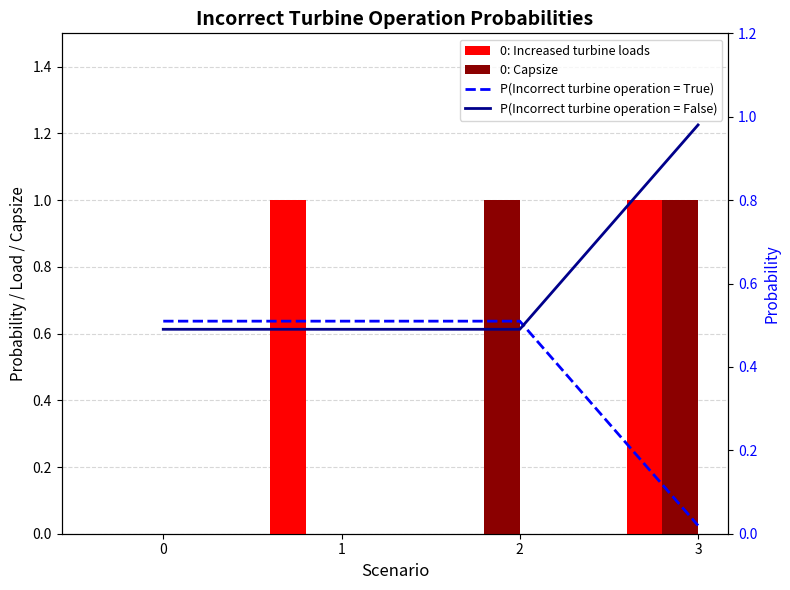

What is the sum of all P(Incorrect turbine operation = True) values?

1.5